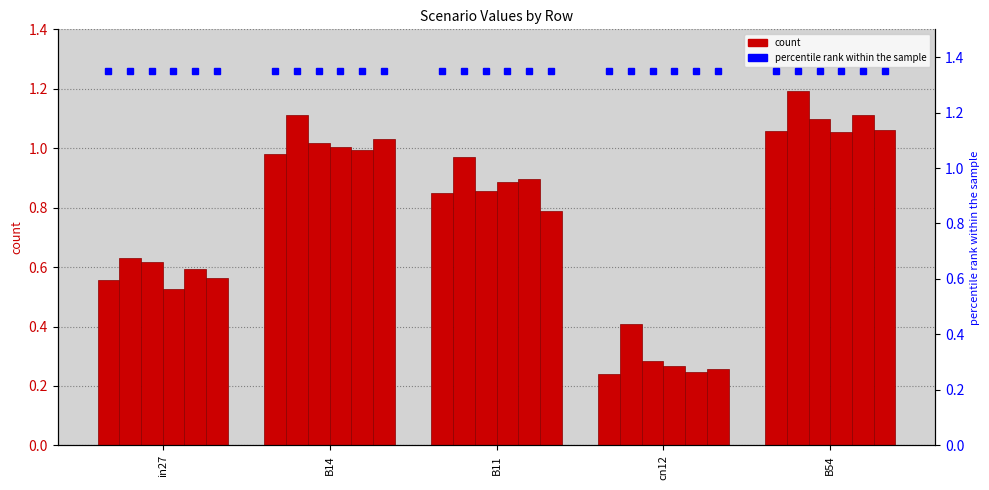

Which category has the highest value across all series?

B54